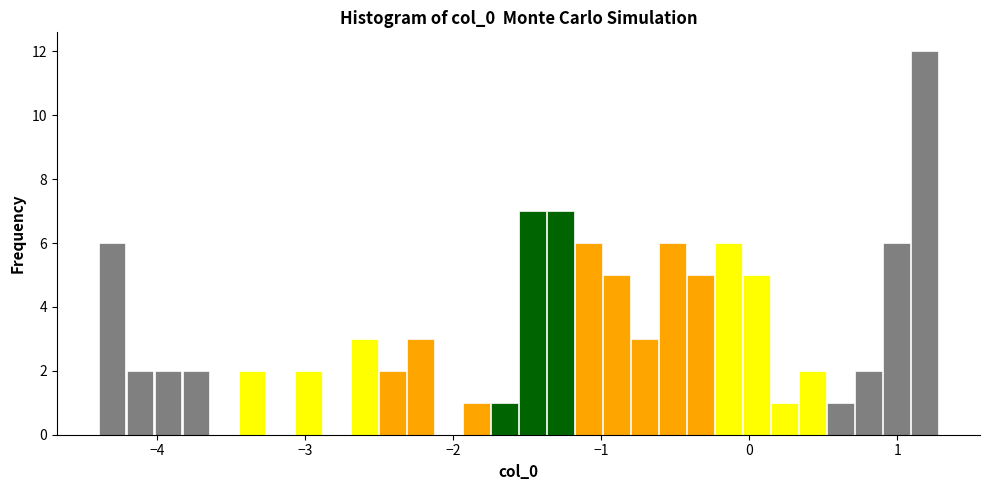

Around what value on the x-axis is the tallest bar? Give the approximate position of its centre, as read against the axis.

1.2